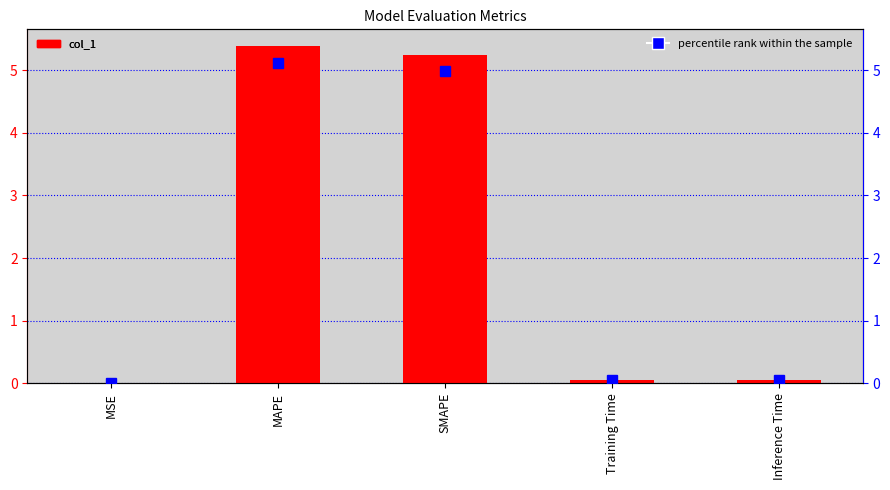

Where is col_1 nearest to the value 2?

Inference Time